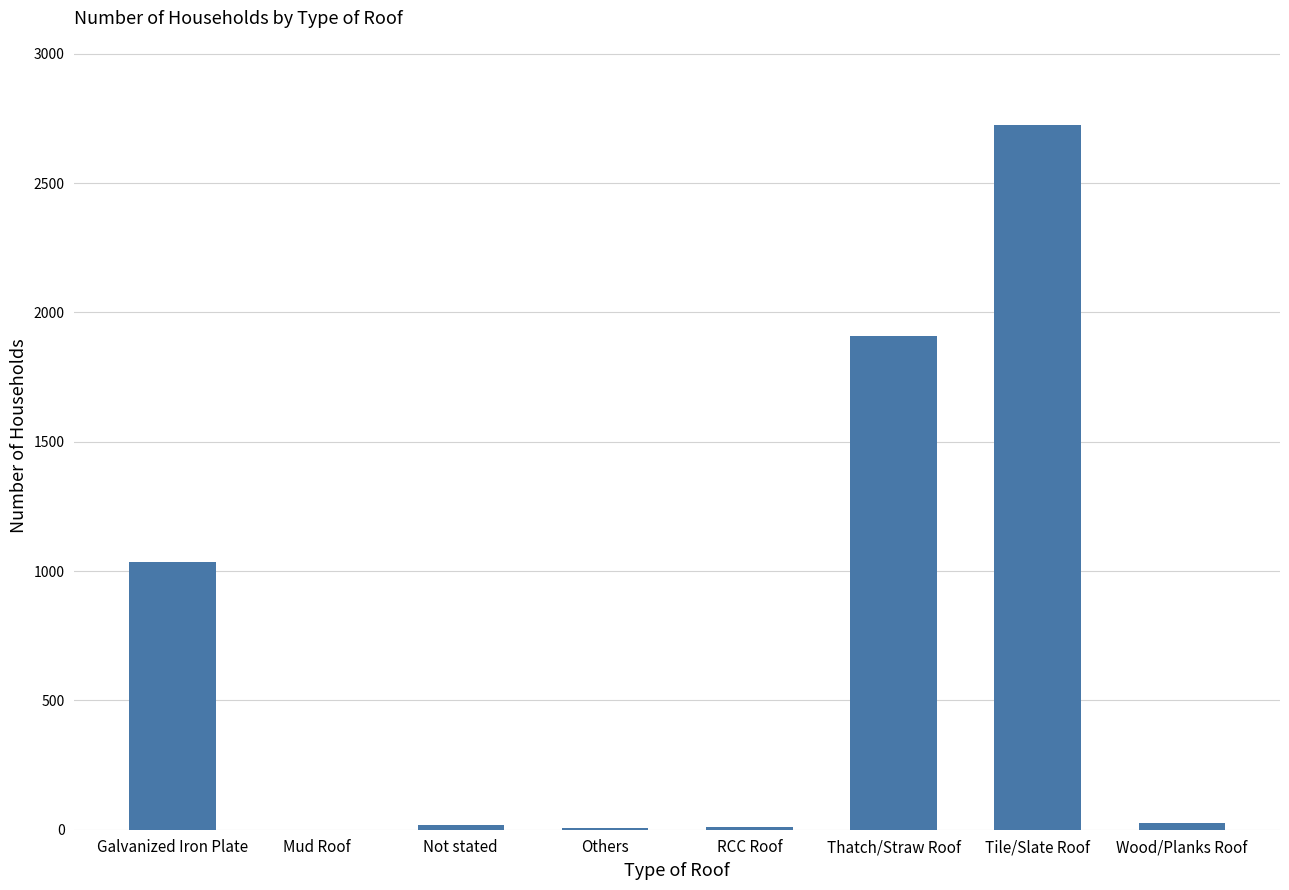

Is it true that the value at Mud Roof is 0?

True